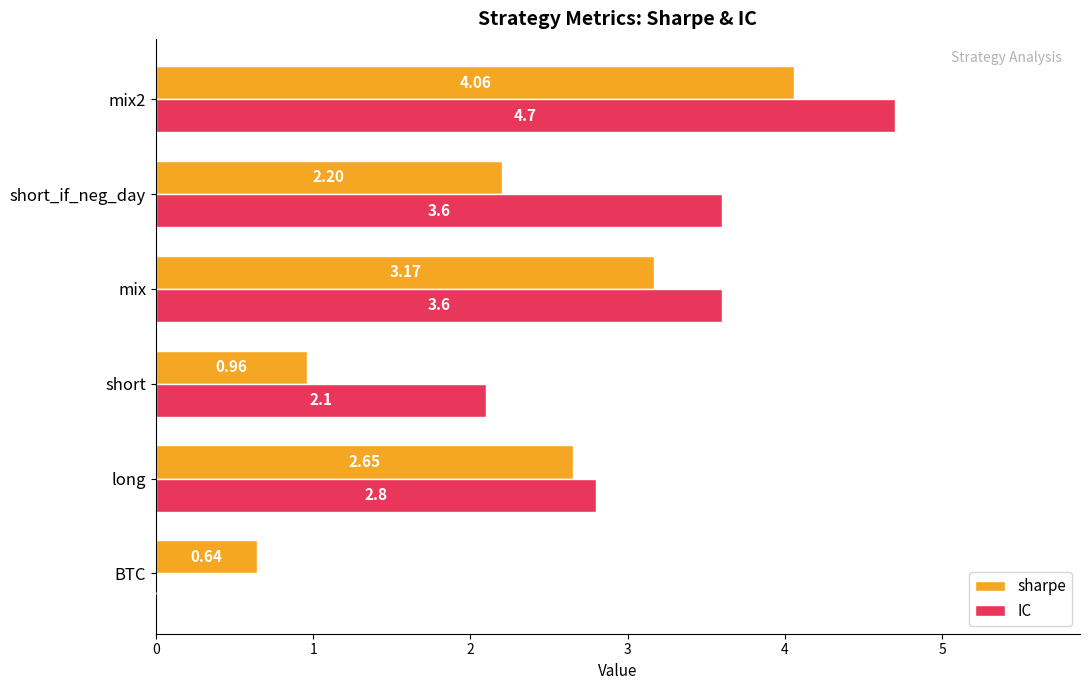

Is the value of sharpe at BTC greater than the value of IC at short_if_neg_day?

No